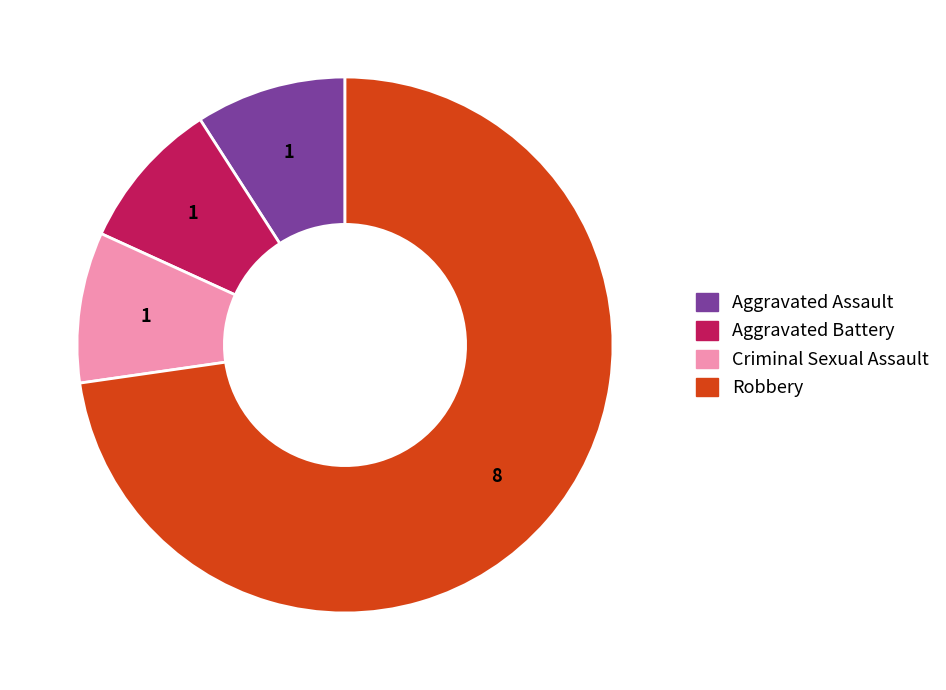

Does Robbery account for over 50% of the chart?

Yes